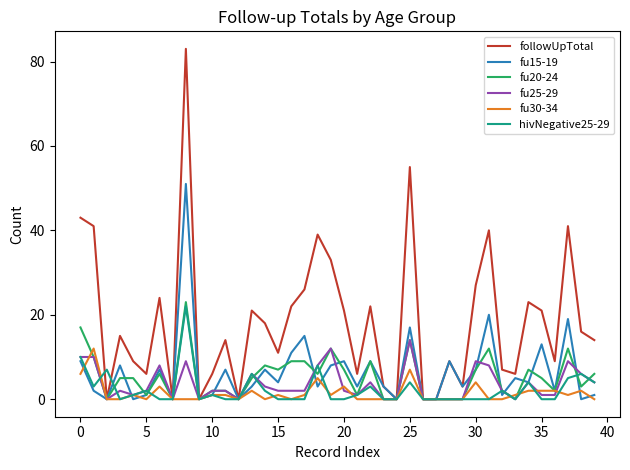

What is the difference between the maximum and minimum values in the fu15-19 series?

51